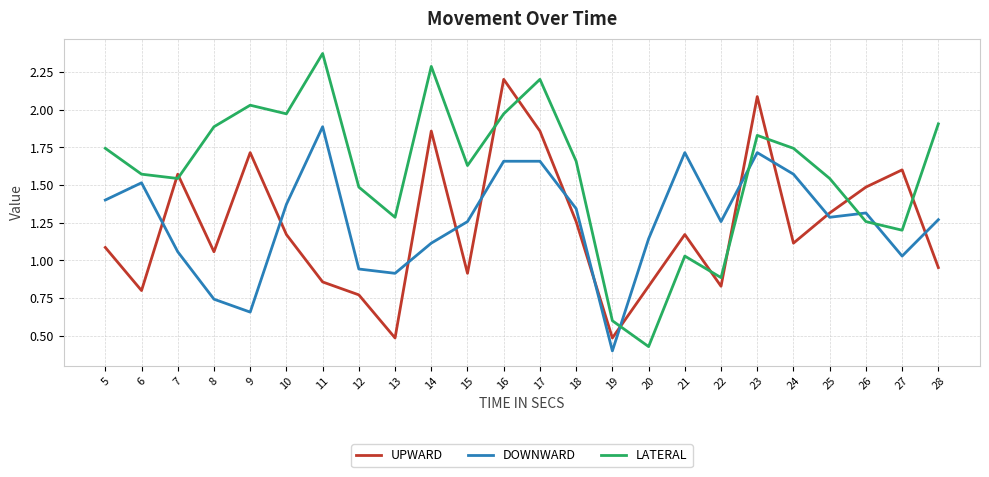

After their last crossing, which series has the higher values: DOWNWARD or LATERAL?

LATERAL